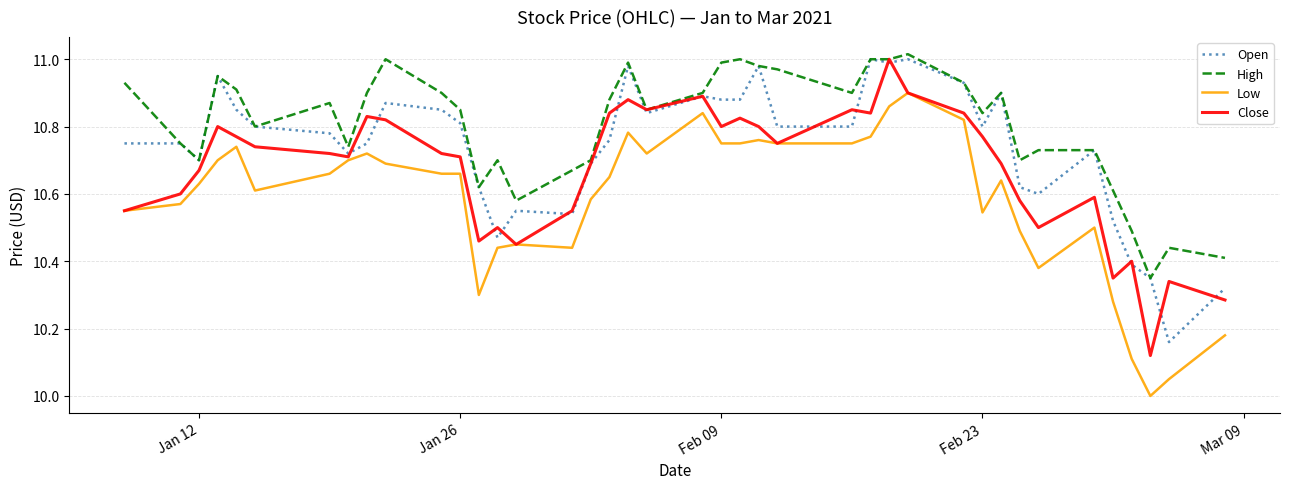

What is the minimum value for Low?

10.0